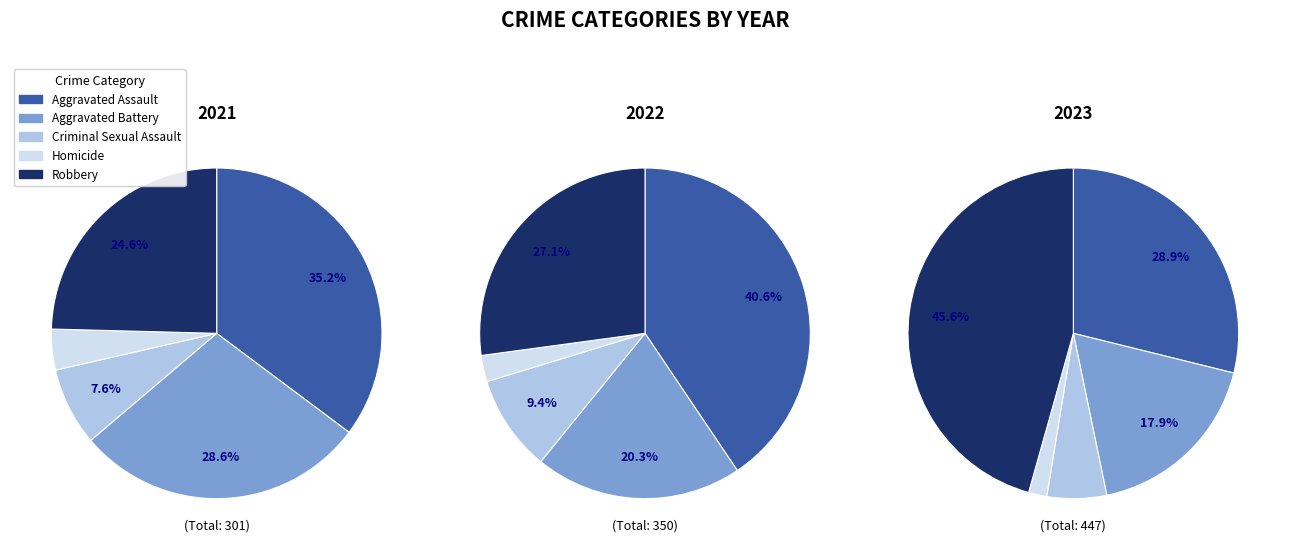

Rank the categories by value from lowest to highest.

Homicide, Criminal Sexual Assault, Aggravated Battery, Aggravated Assault, Robbery